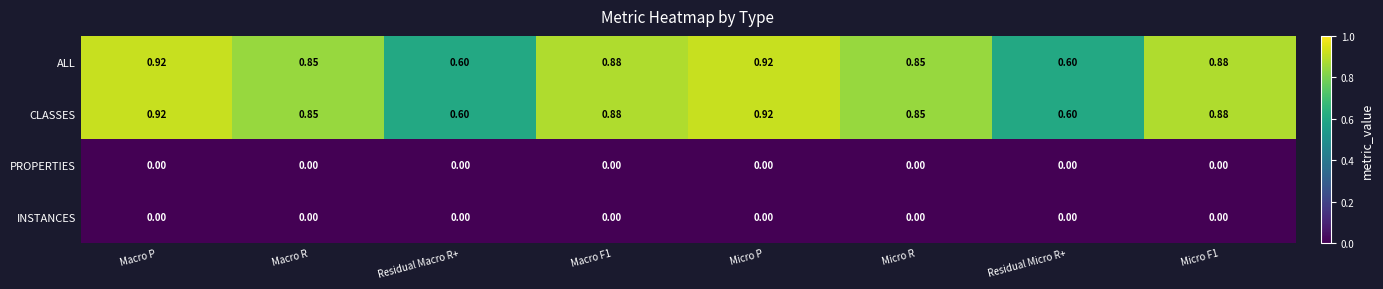

Is the value of ALL at Macro F1 greater than the value of CLASSES at Micro R?

Yes